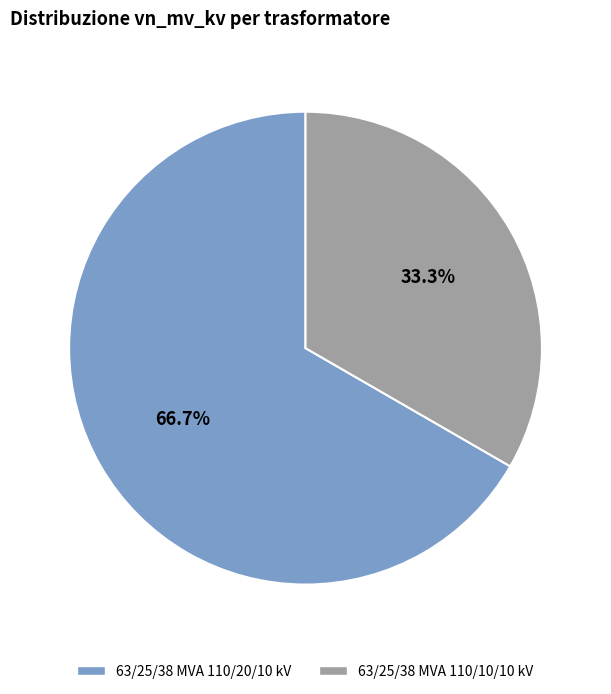

Count the number of slices in the pie.

2